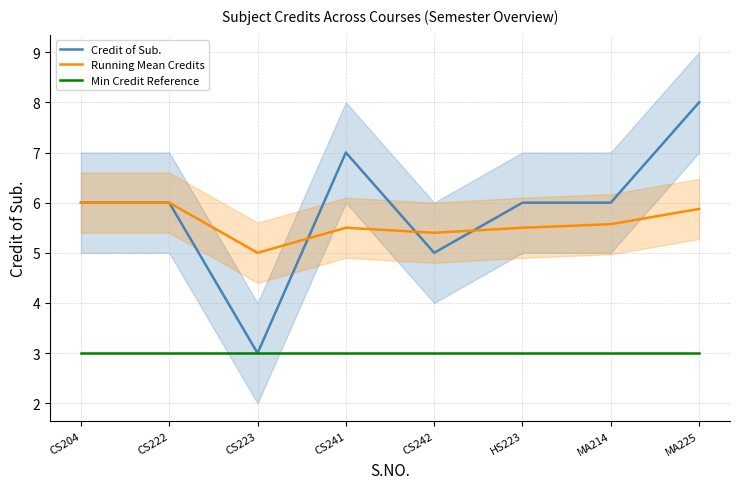

Does the chart display data point markers on the line(s)?

No